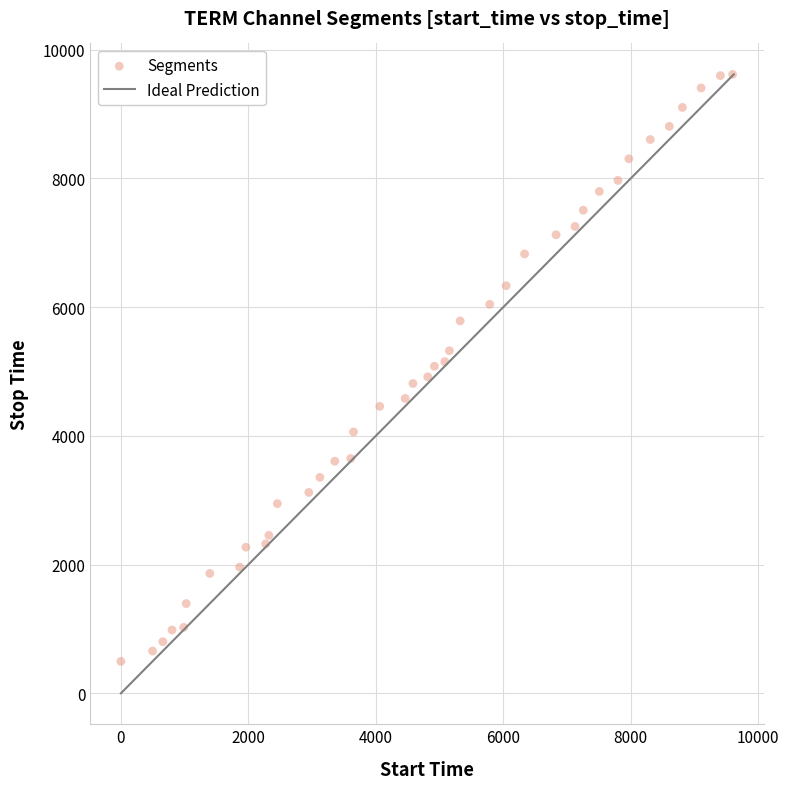

What is the range of Y values (max minus min)?

9119